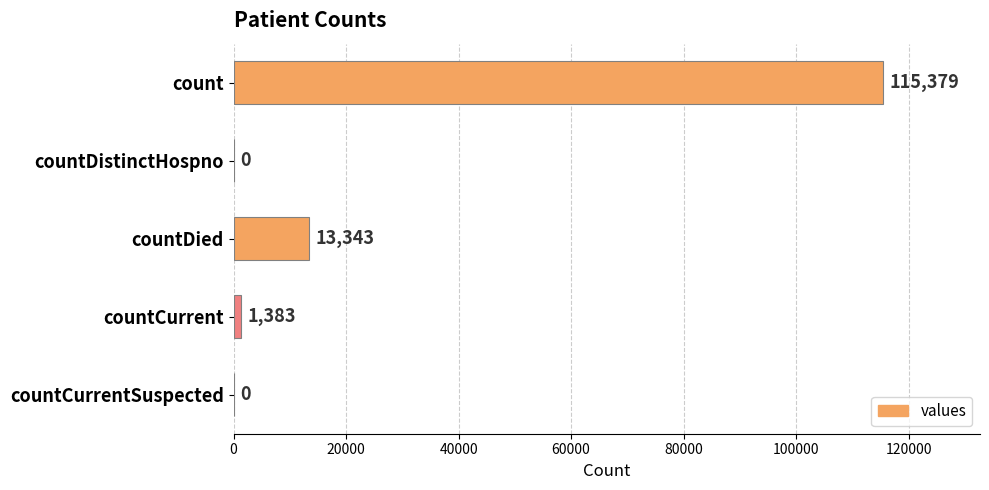

How many data points does each series have?

5